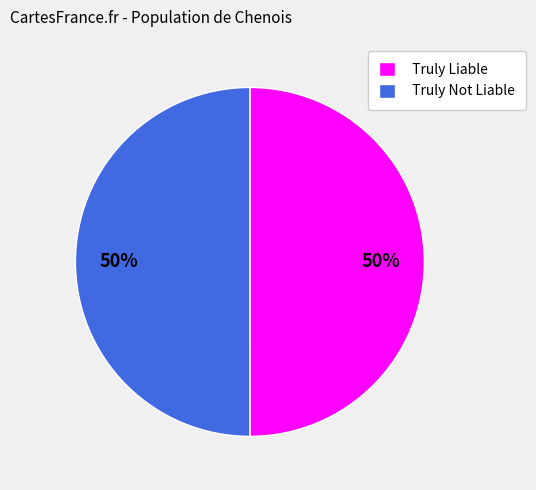

To the nearest percent, what is the average slice percentage?

50%